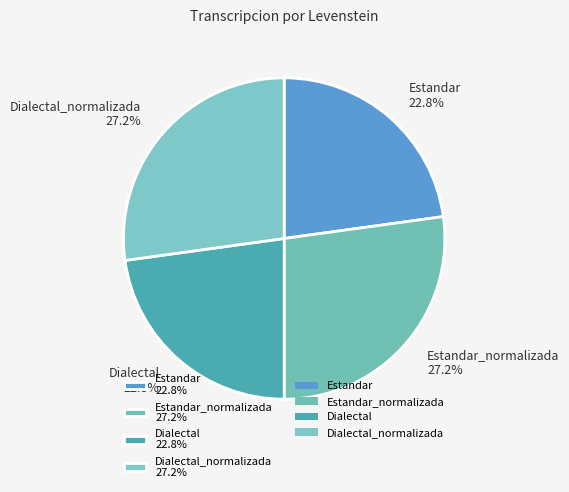

How many segments does this pie chart have?

4